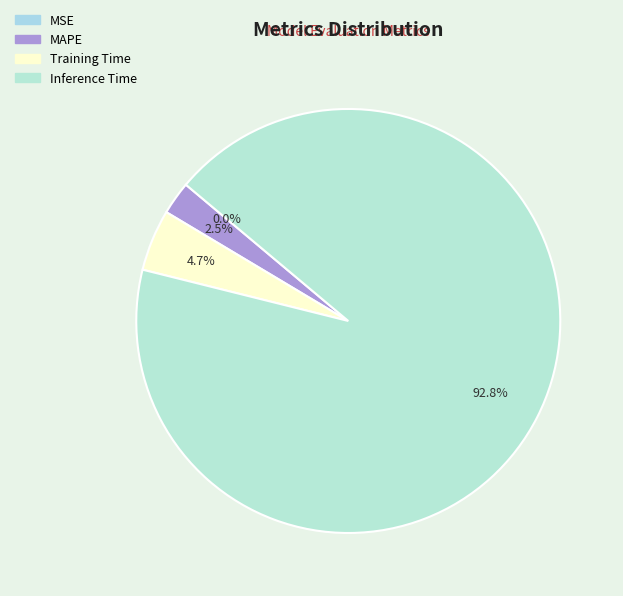

Is it true that MSE is 0% of the pie?

True